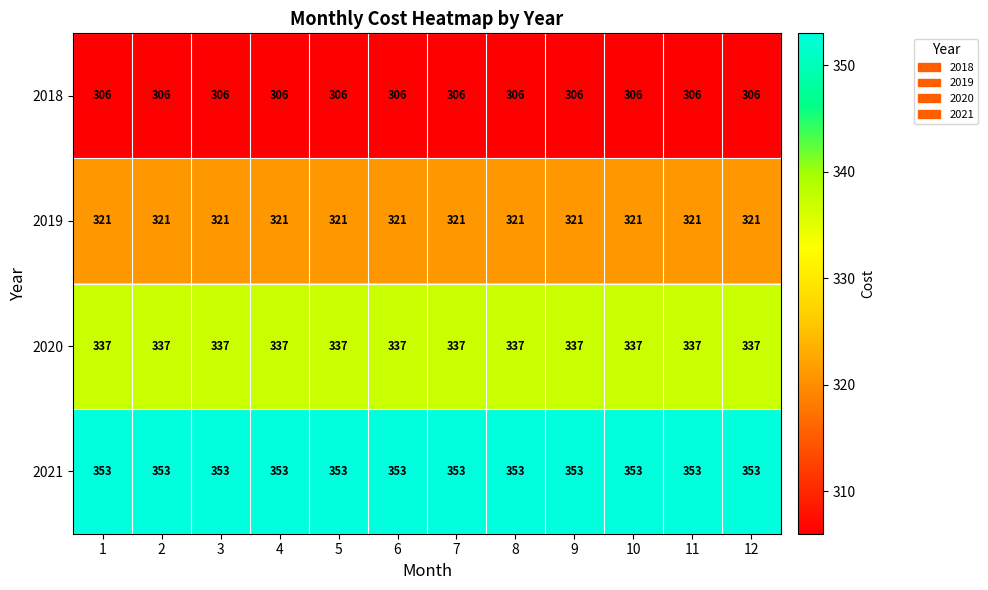

What is the difference between the highest and lowest values at 6?

47